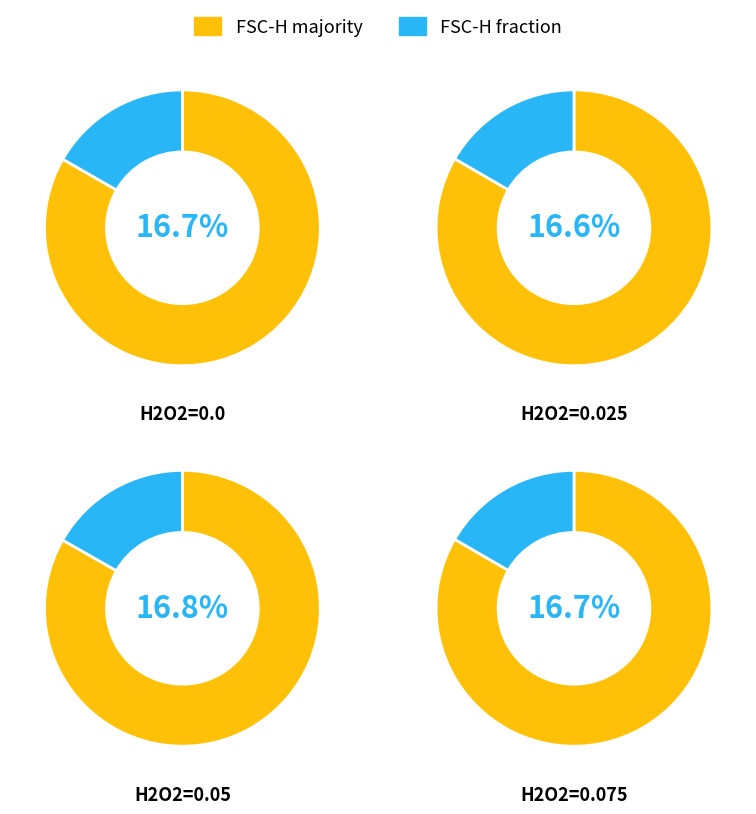

To the nearest percent, what percentage of the pie is fsc_values?

17%